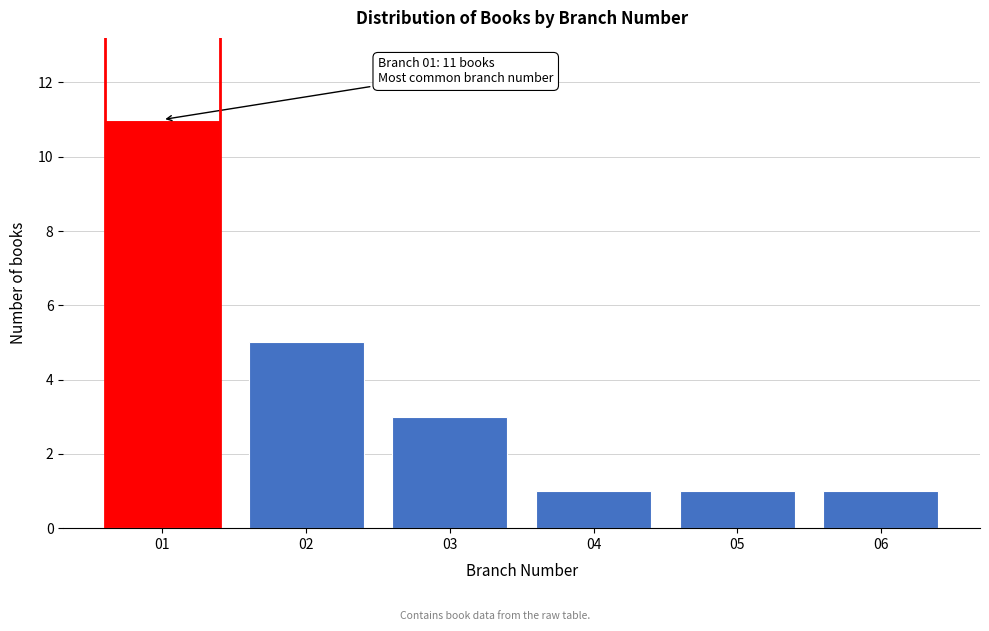

Reading right to left, what are all the values shown in this chart?

06=1	05=1	04=1	03=3	02=5	01=11